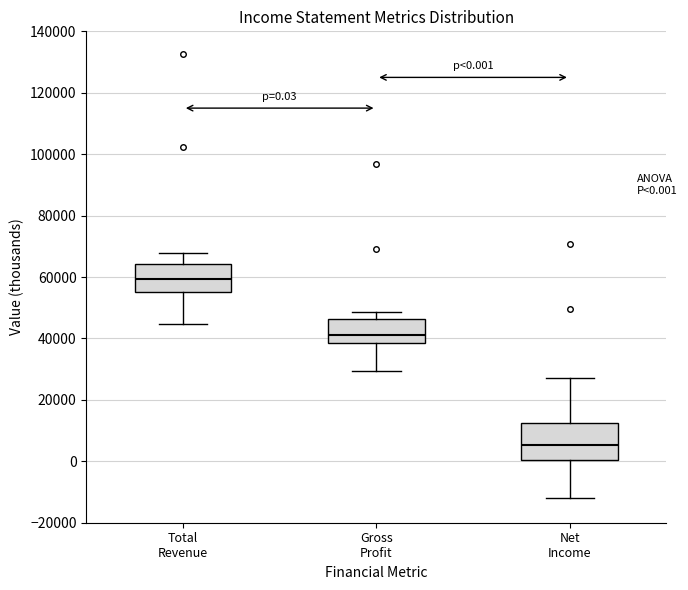

Comparing the boxes themselves (not the whiskers), which one is the tallest?

Net Income